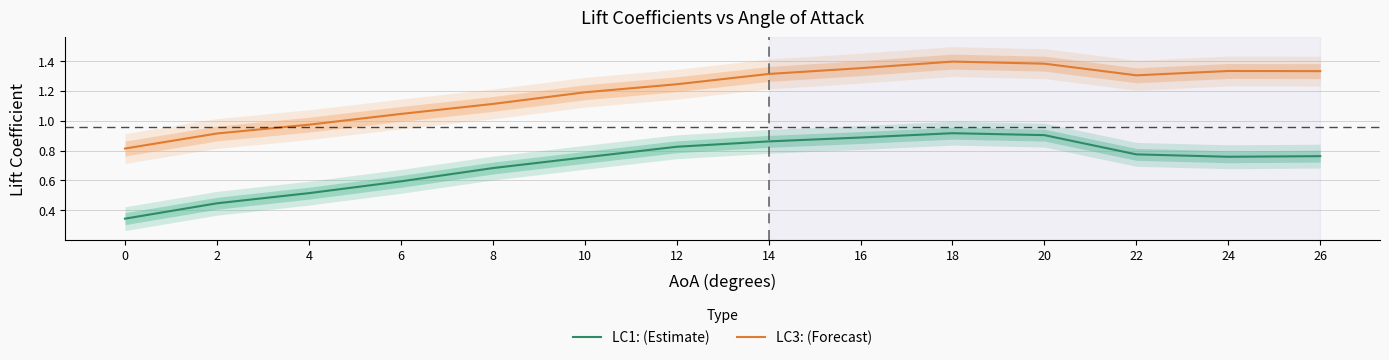

Between 10 and 20, which series saw the biggest shift?

LC3: (Forecast)